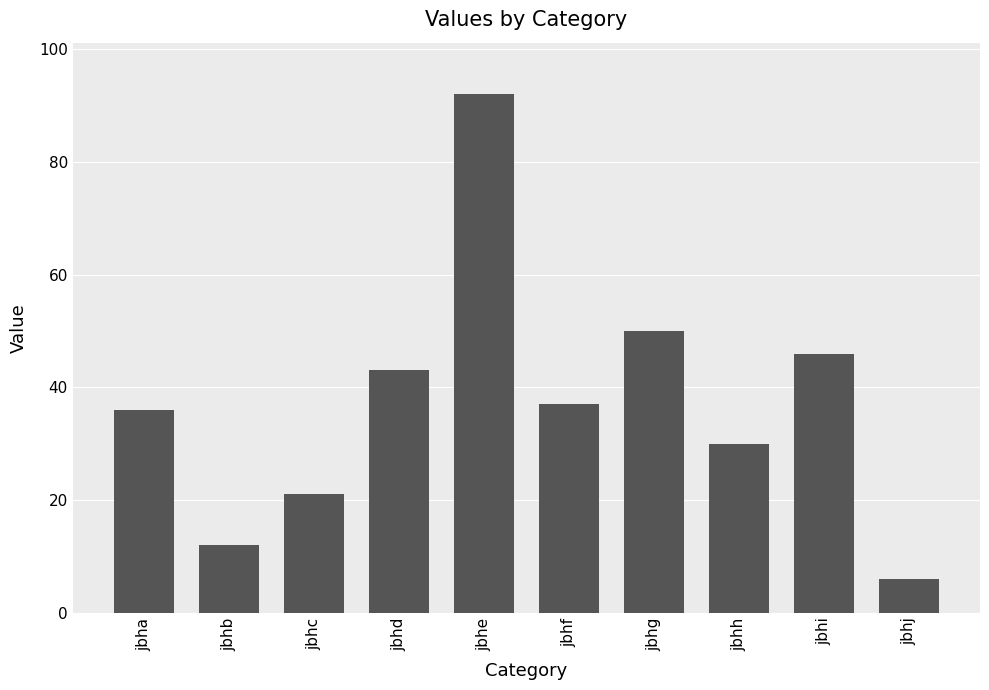

Reading right to left, transcribe all the data shown in this chart.

6	46	30	50	37	92	43	21	12	36